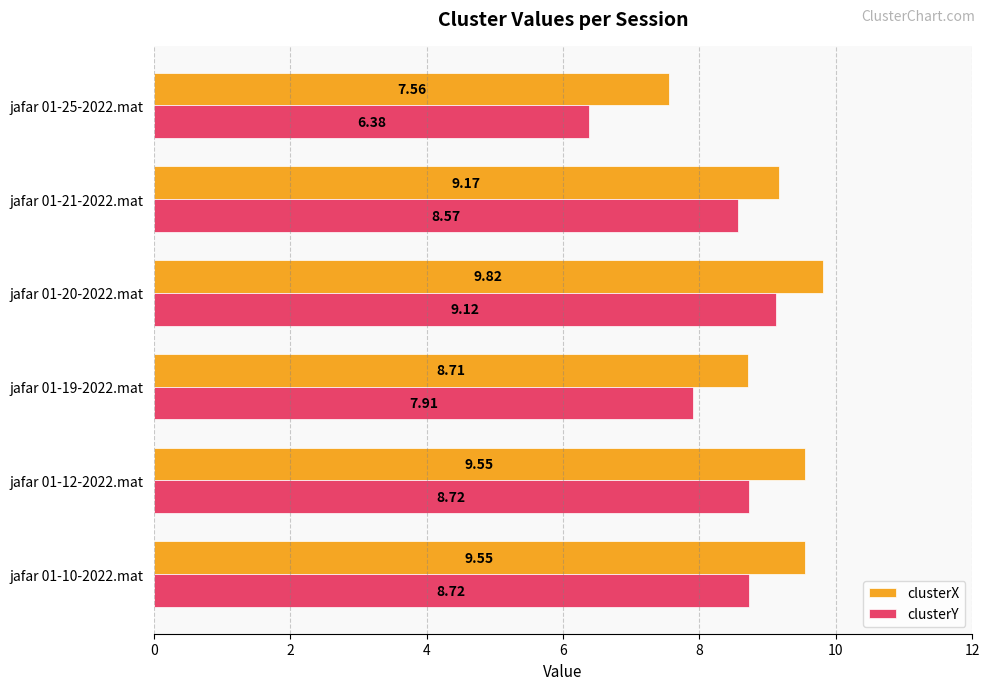

What is the maximum value shown in the chart?

9.8